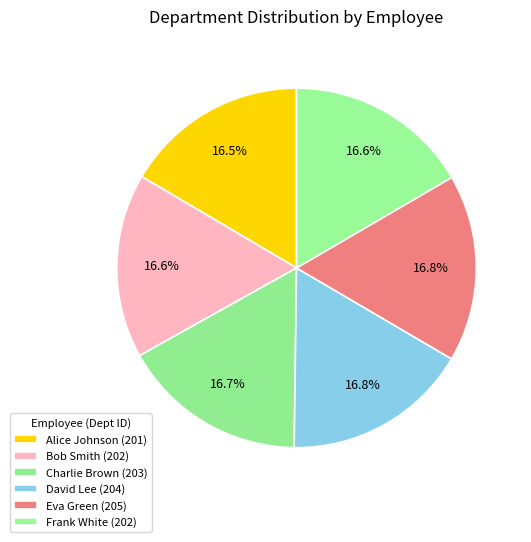

What is the total percentage of Bob Smith (202) and Eva Green (205)?

33.4%